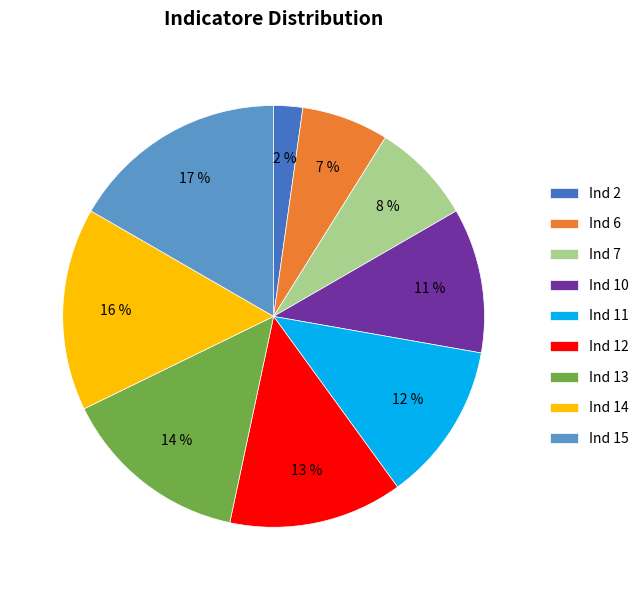

What percentage is the Ind 14 slice, to the nearest percent?

16%